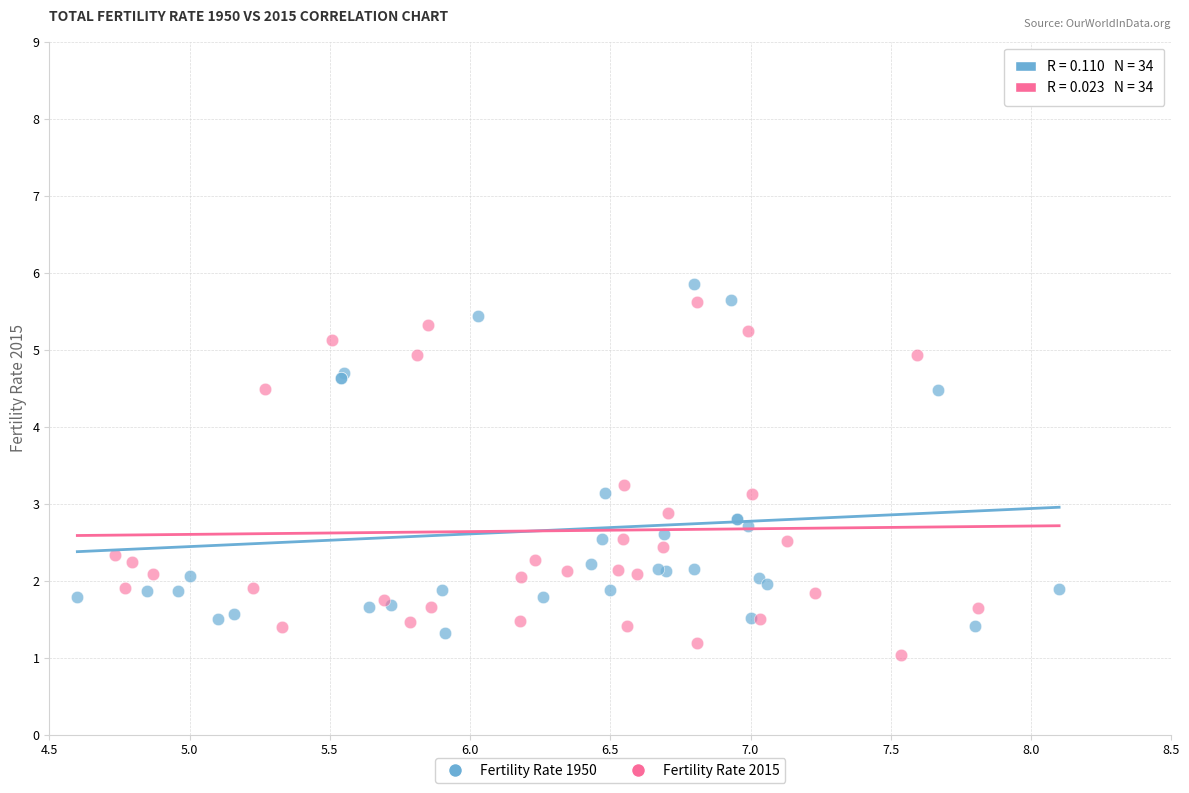

Which series contains the lowest Y value?

Fertility Rate 2015